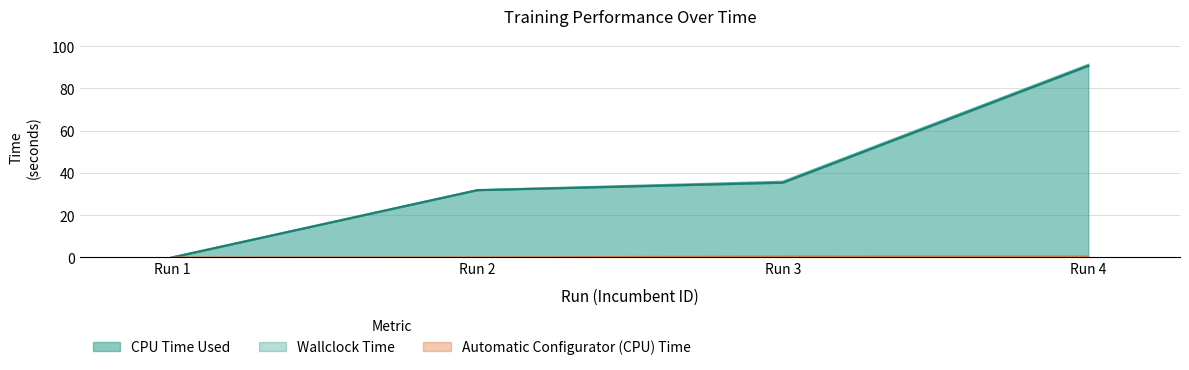

Reading left to right, what are all the values shown in this chart?

CPU Time Used: 0.0	31.9	35.4	90.7
Wallclock Time: 0.0	31.9	35.9	91.2
Automatic Configurator (CPU) Time: 0.0	0.0	0.5	0.5